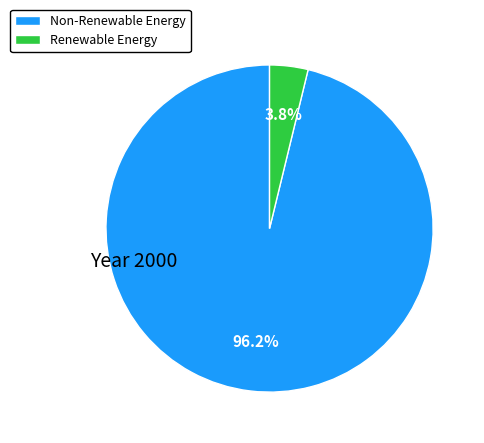

Between Renewable Energy and Non-Renewable Energy, which is larger?

Non-Renewable Energy